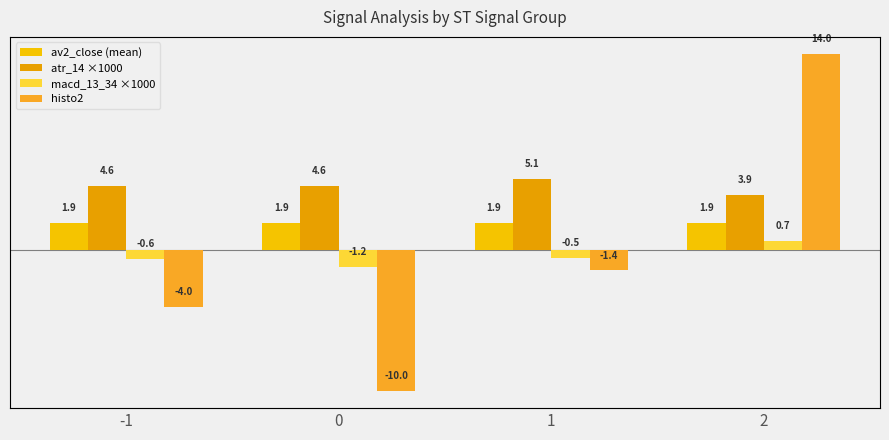

Reading right to left, list all the values displayed in this chart.

av2_close (mean): 1.9	1.9	1.9	1.9
atr_14 ×1000: 3.9	5.1	4.6	4.6
macd_13_34 ×1000: 0.7	-0.5	-1.2	-0.6
histo2: 14.0	-1.4	-10.0	-4.0